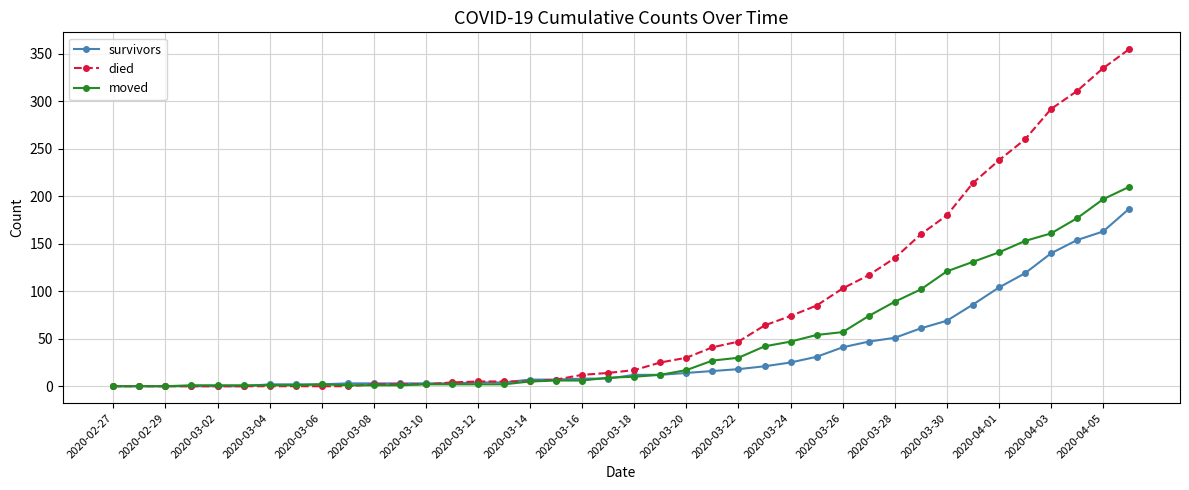

What are all the series names shown in the legend?

survivors, died, moved